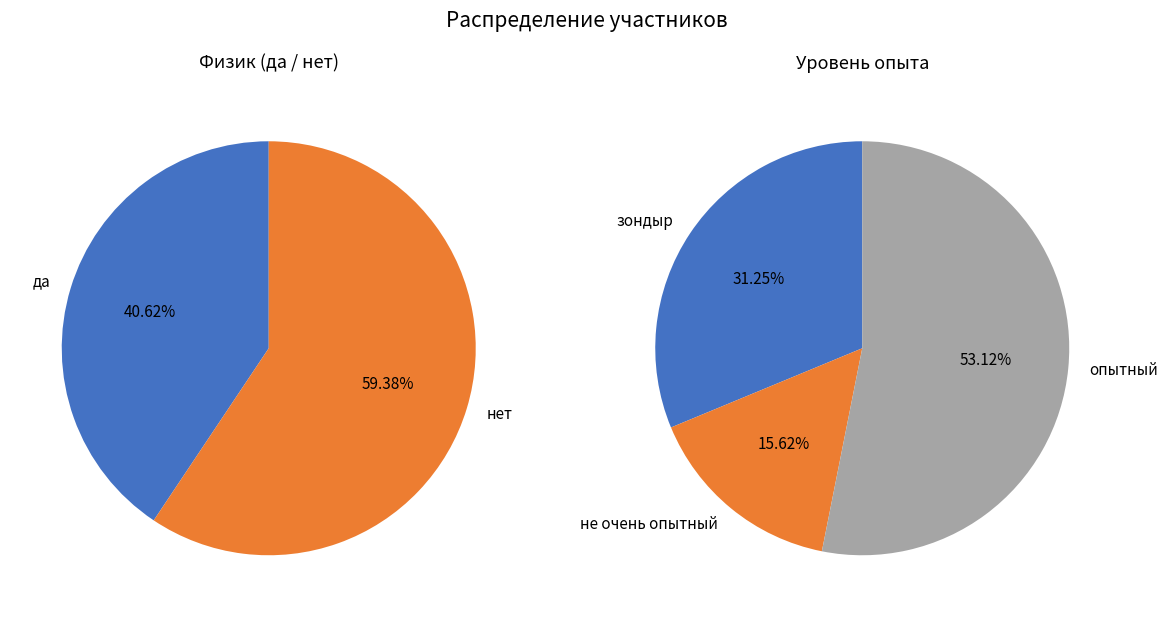

Which category has the smallest portion of the pie?

не очень опытный